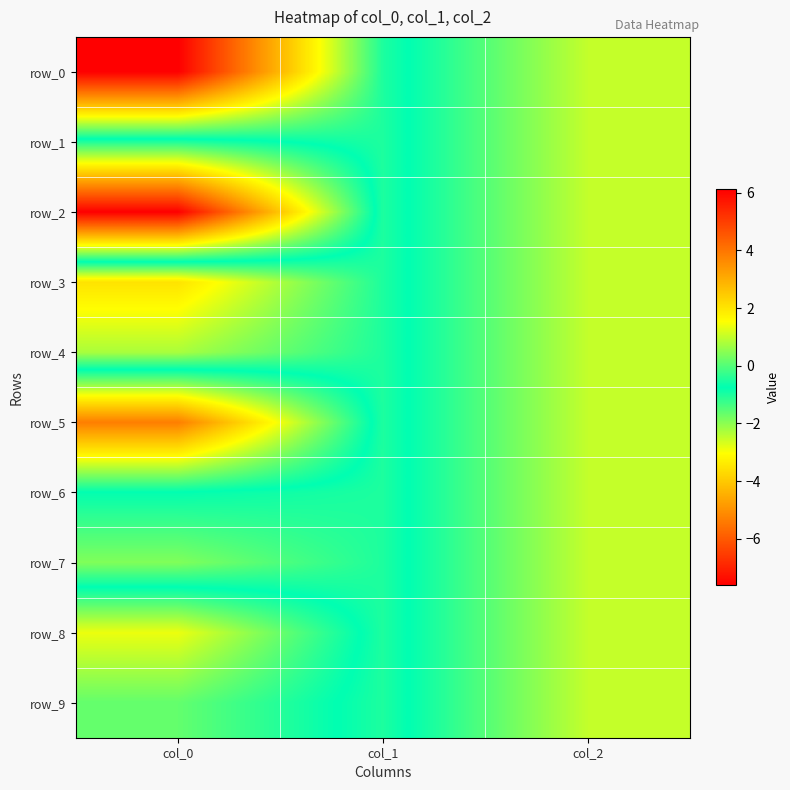

List the series in order of their peak value, highest first.

row_2, row_5, row_8, row_0, row_1, row_3, row_4, row_6, row_7, row_9